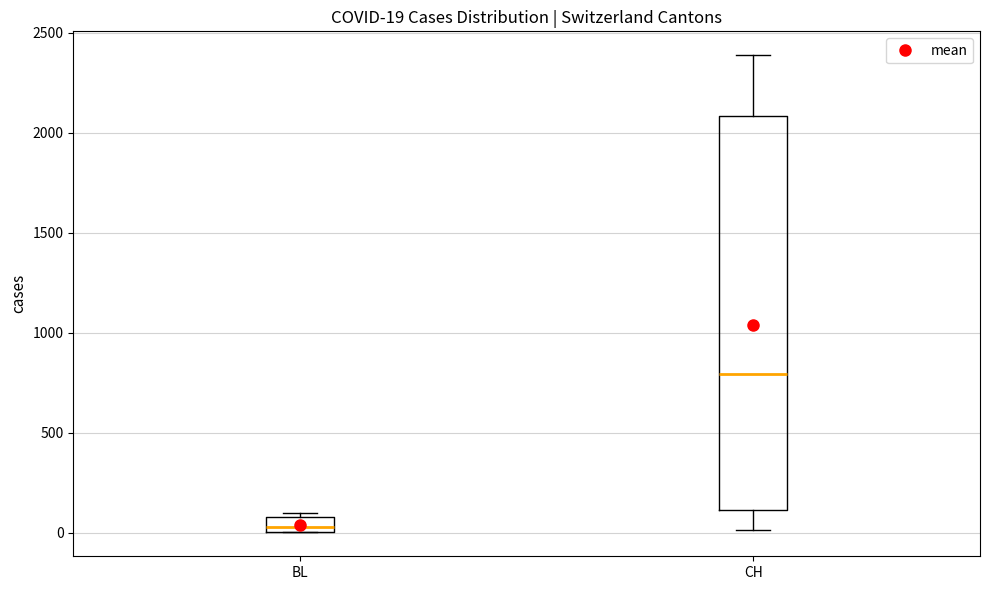

Which box has the lowest median line?

BL